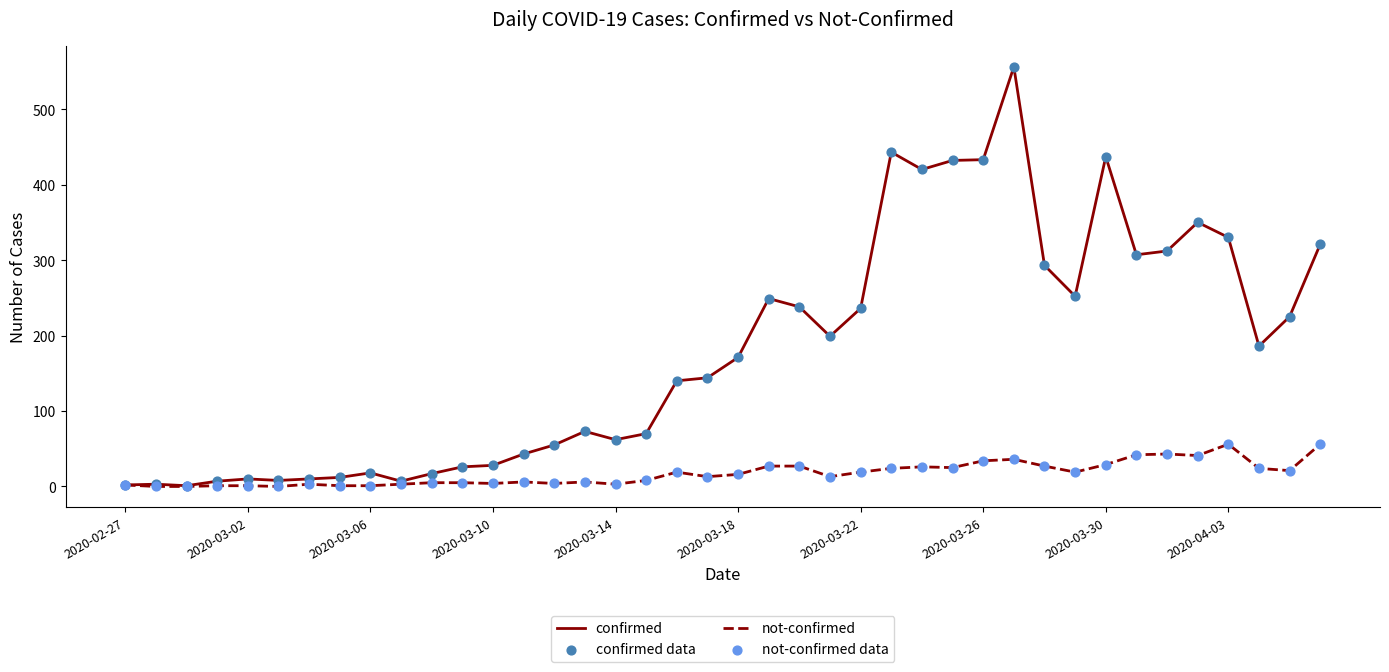

Which series has the widest spread of values?

confirmed